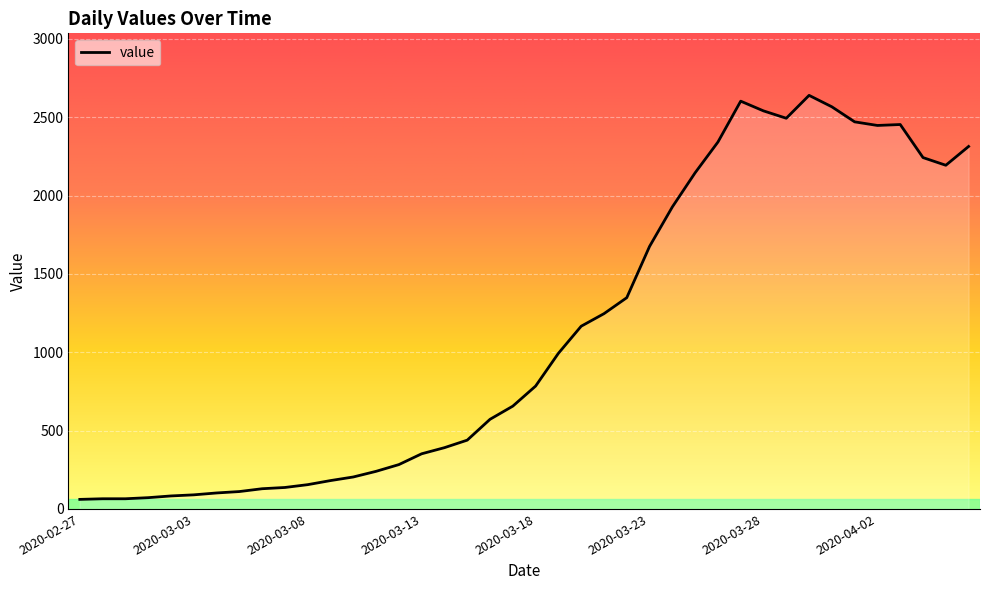

What is the smallest value displayed?

61